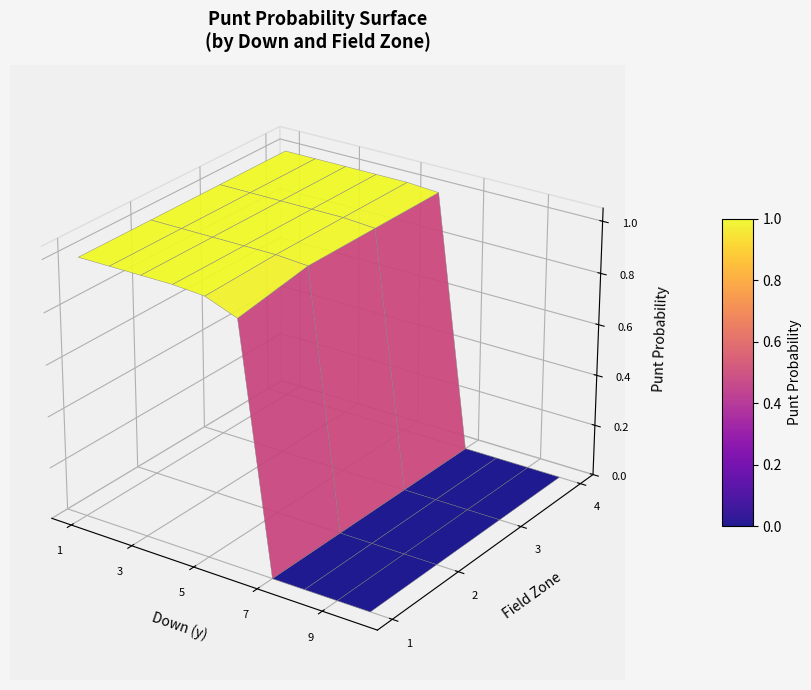

What is the sum of all 3 values?

6.0